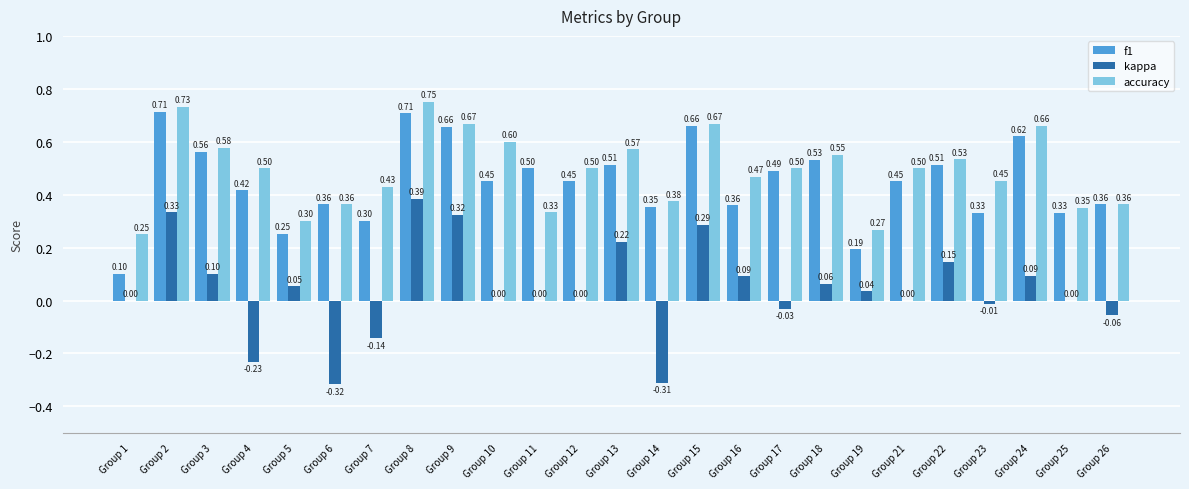

What is the sum of all kappa values?

1.0